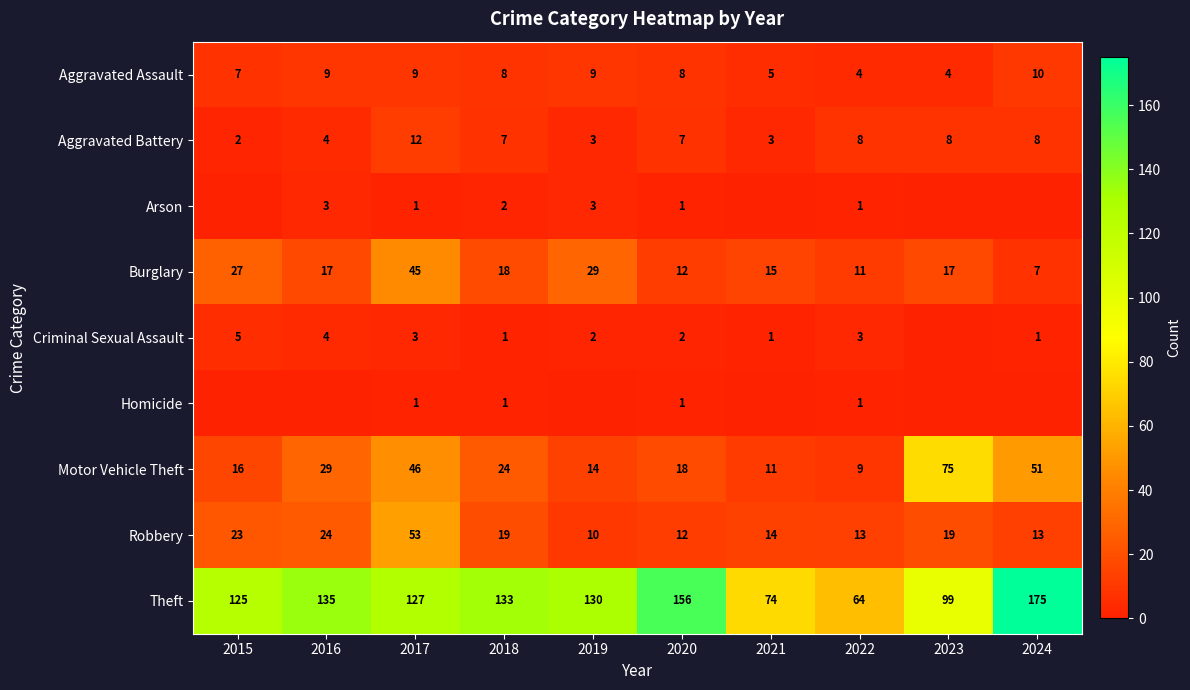

Is it true that Motor Vehicle Theft equals 20 at 2024?

False